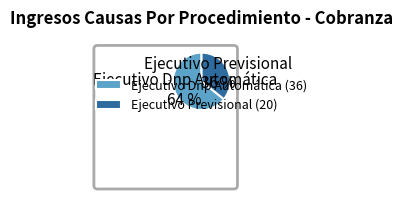

Is there any slice that represents more than half of the pie?

Yes